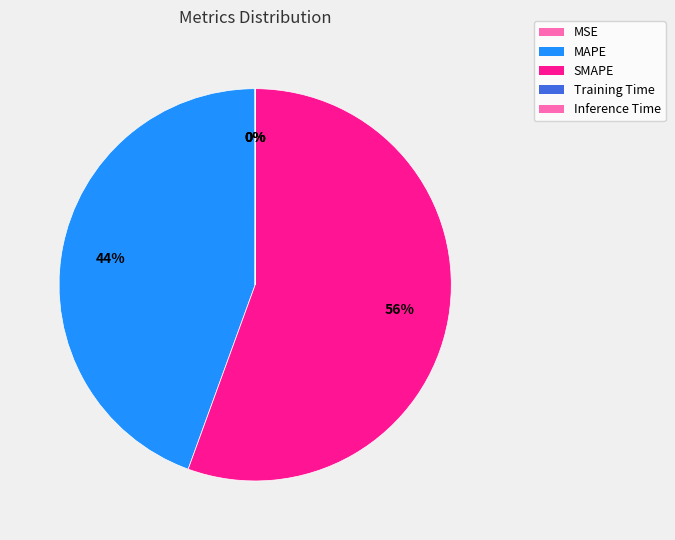

The Training Time slice represents 0% of the pie. True or false?

True